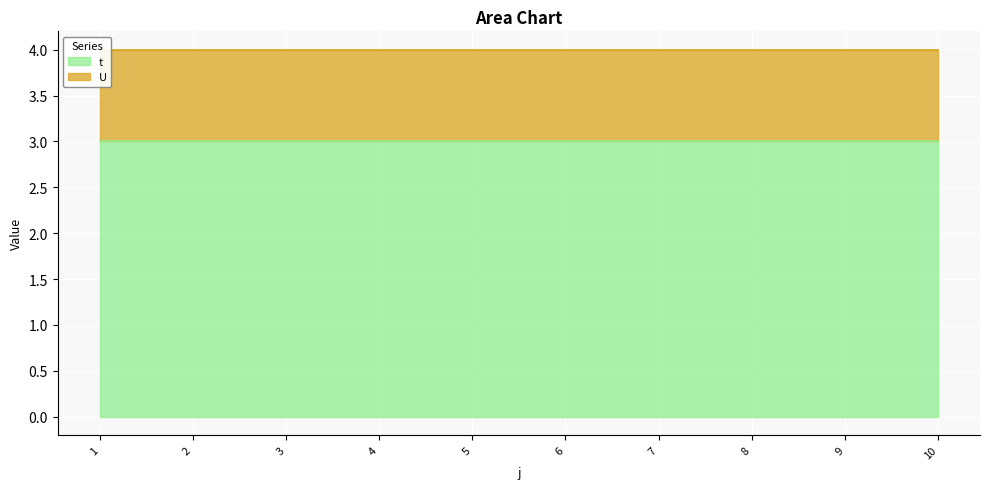

True or false: U has a value of 2 at 2.

False